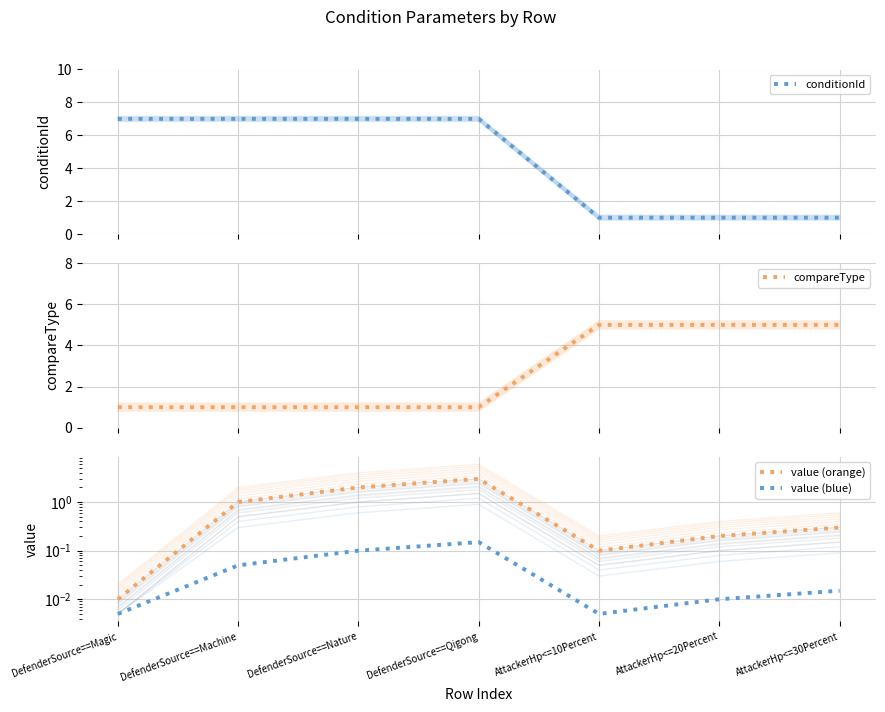

True or false: compareType has more than 2 points higher than both neighbors.

False